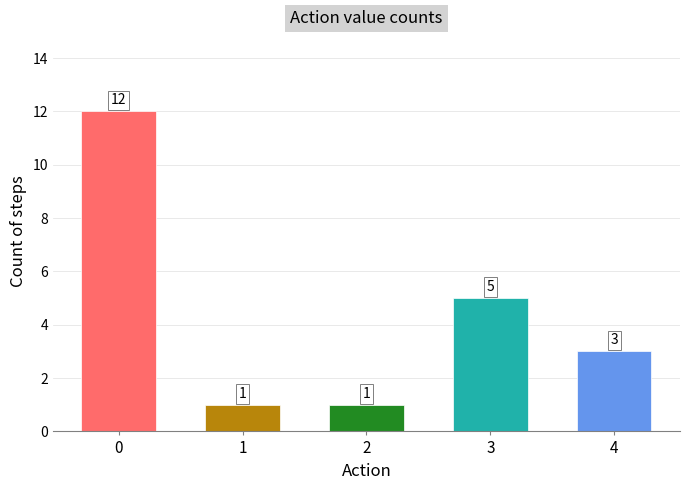

Reading left to right, what are all the values shown in this chart?

12	1	1	5	3